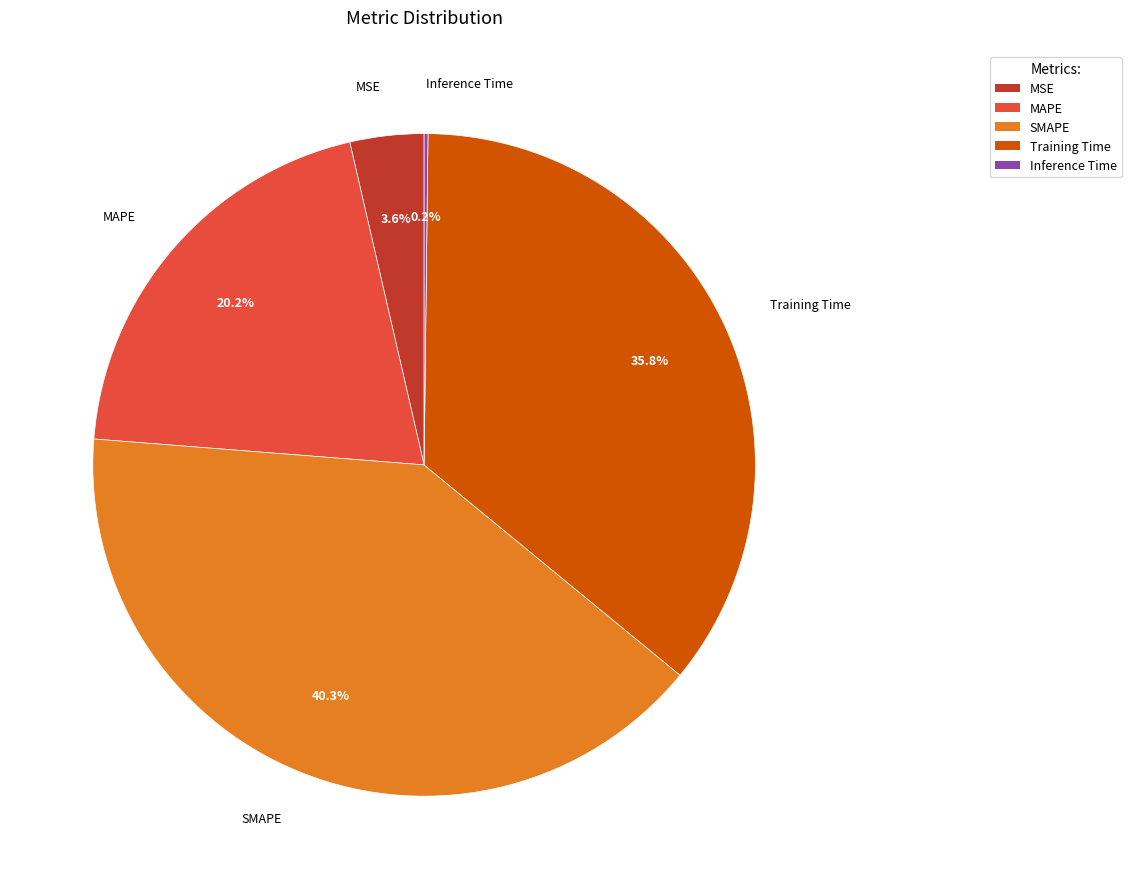

Is SMAPE the majority of the pie?

No